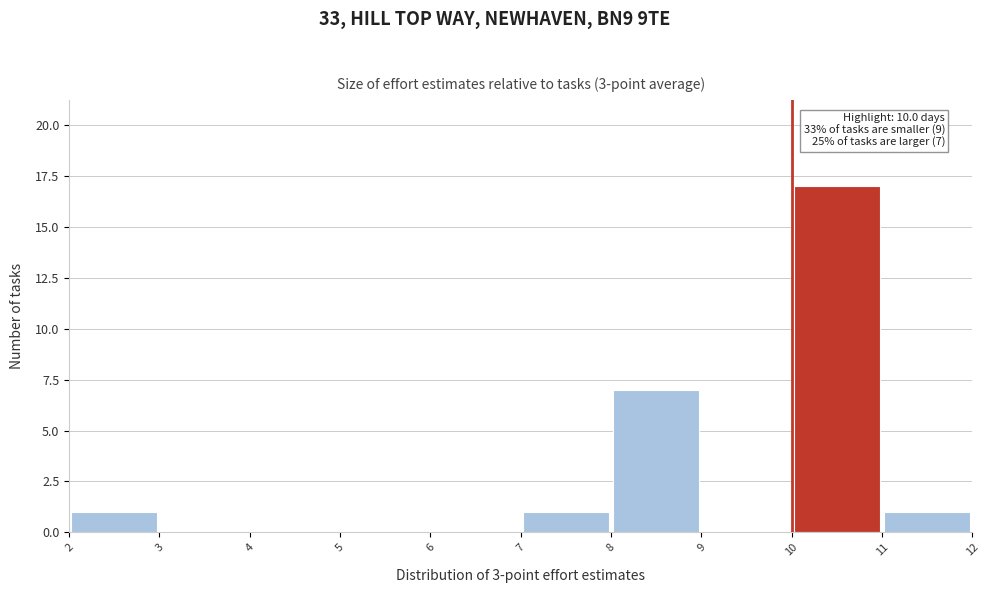

Which range on the x-axis has the tallest bar?

10 to 11